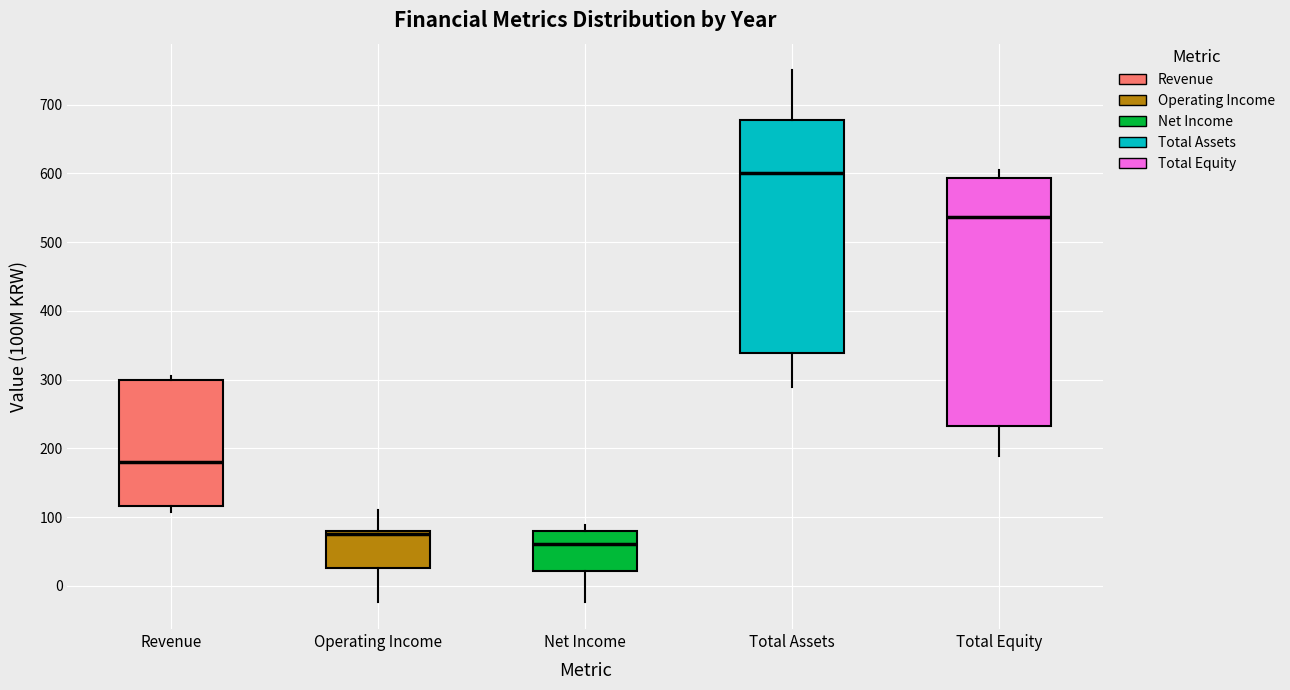

Where is the lower edge of the box for Operating Income on the y-axis? The values are not printed on the chart, so give them approximately, as read against the axis.

30